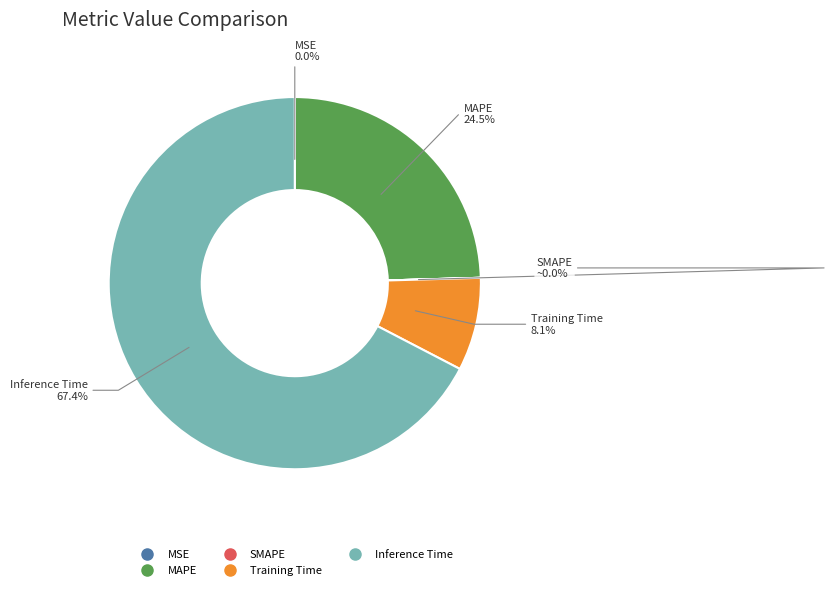

To the nearest percent, what is the average slice percentage?

20%